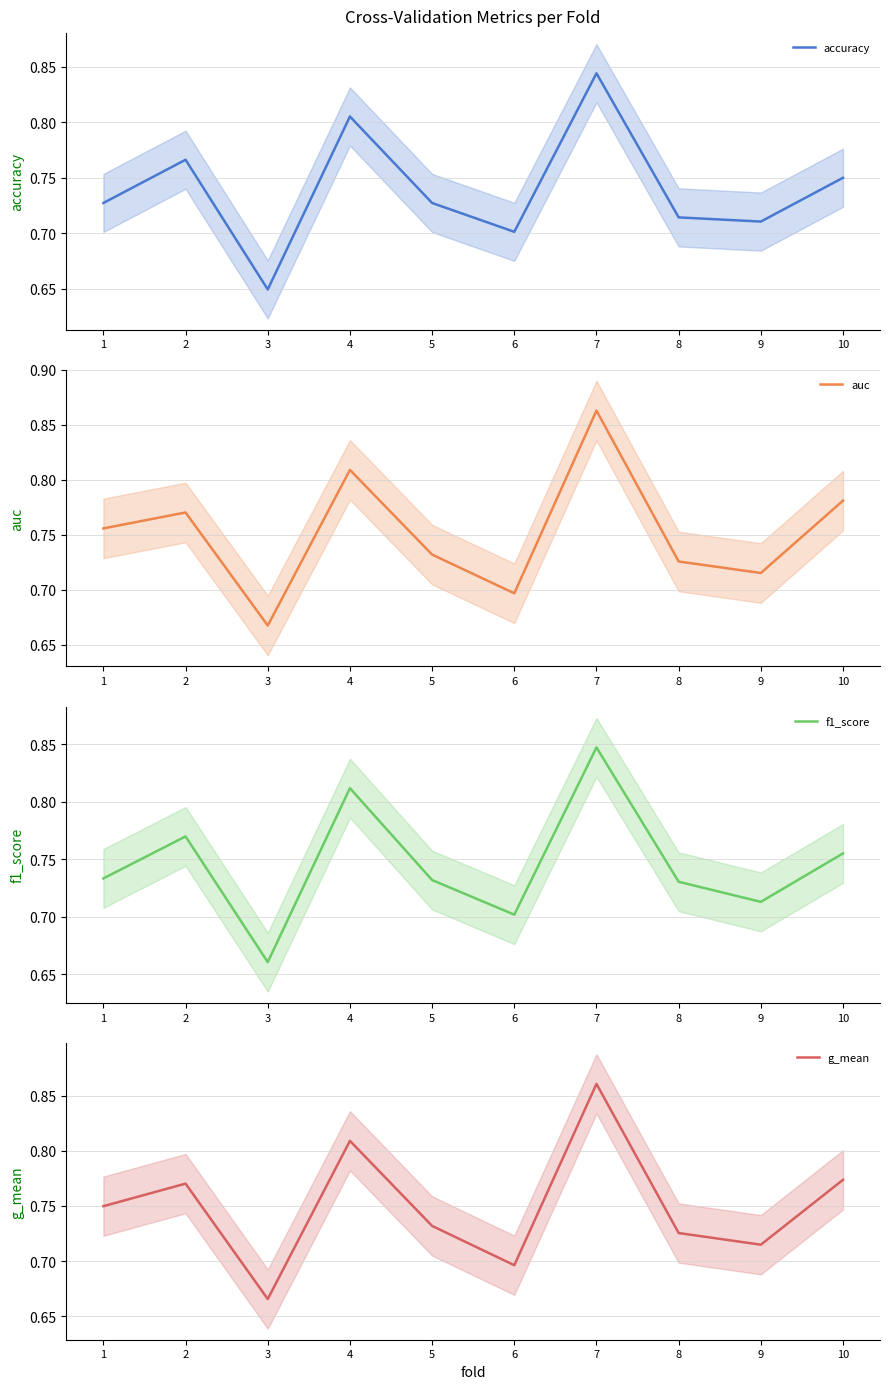

What are all the series names shown in the legend?

accuracy, auc, f1_score, g_mean